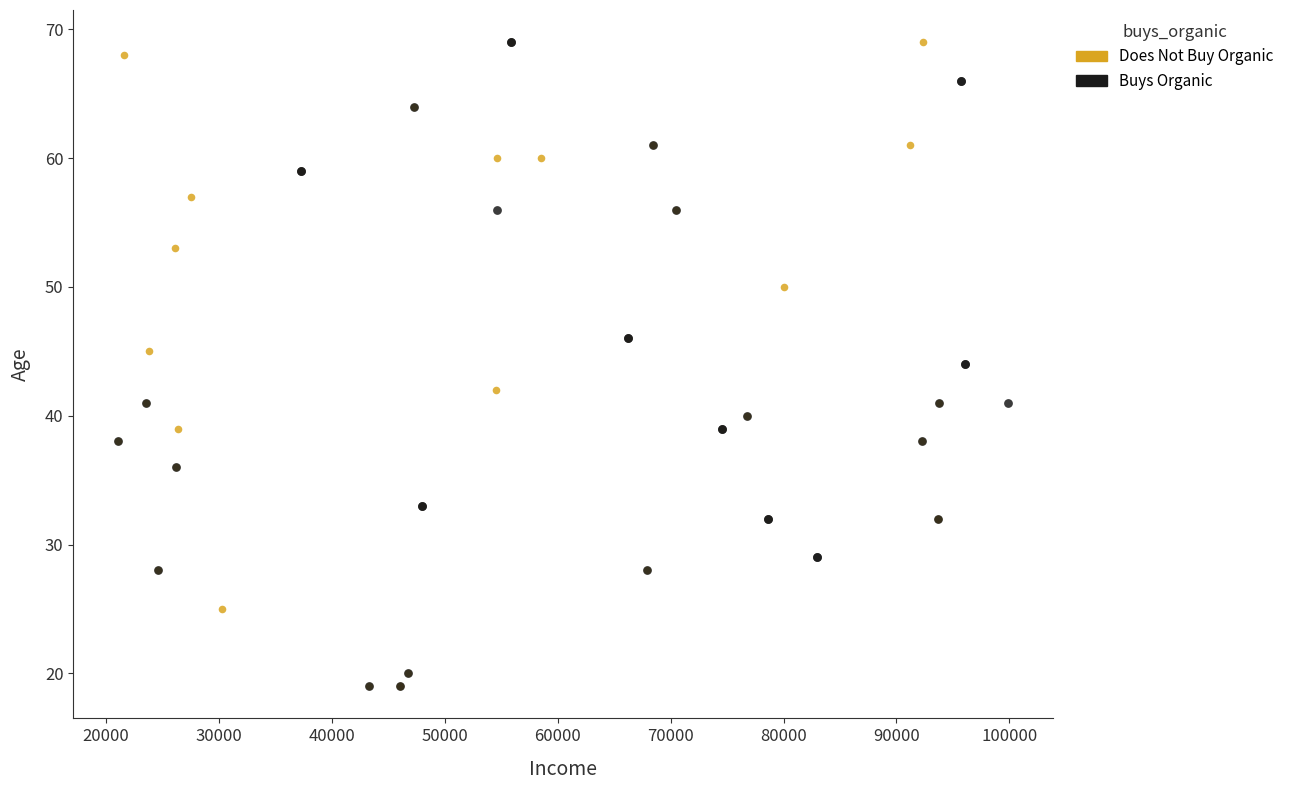

What are all the series names shown in the legend?

Does Not Buy Organic, Buys Organic